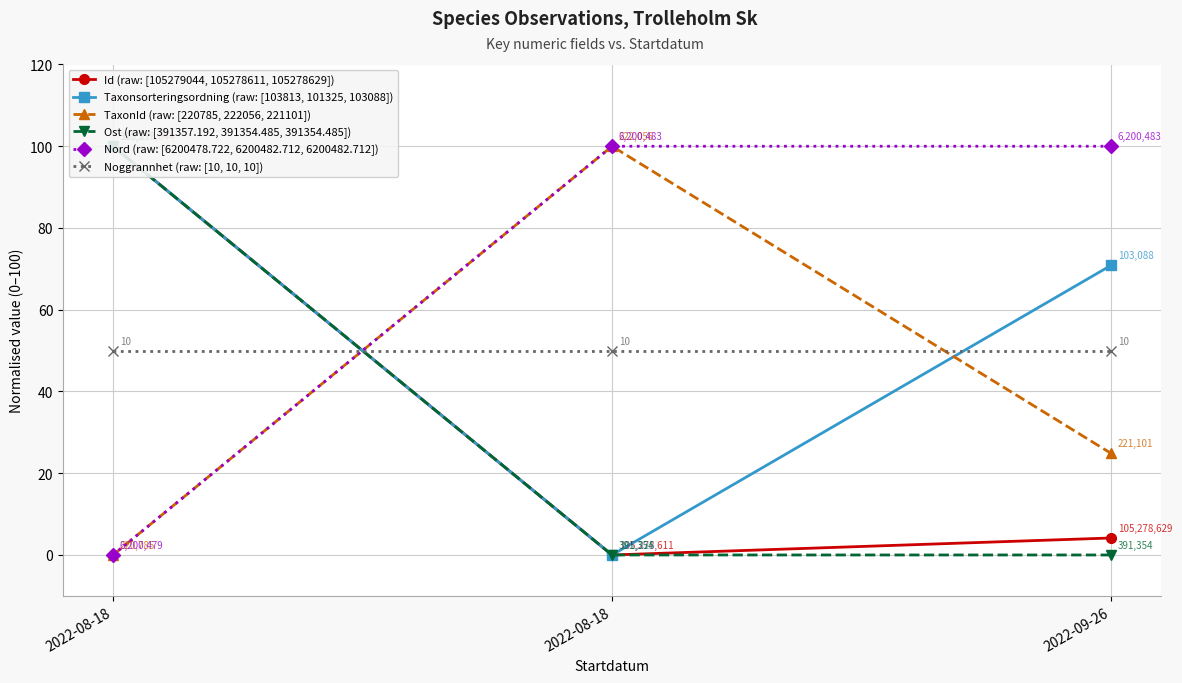

Which series has the largest total across all categories?

Nord (raw: [6200478.722, 6200482.712, 6200482.712])